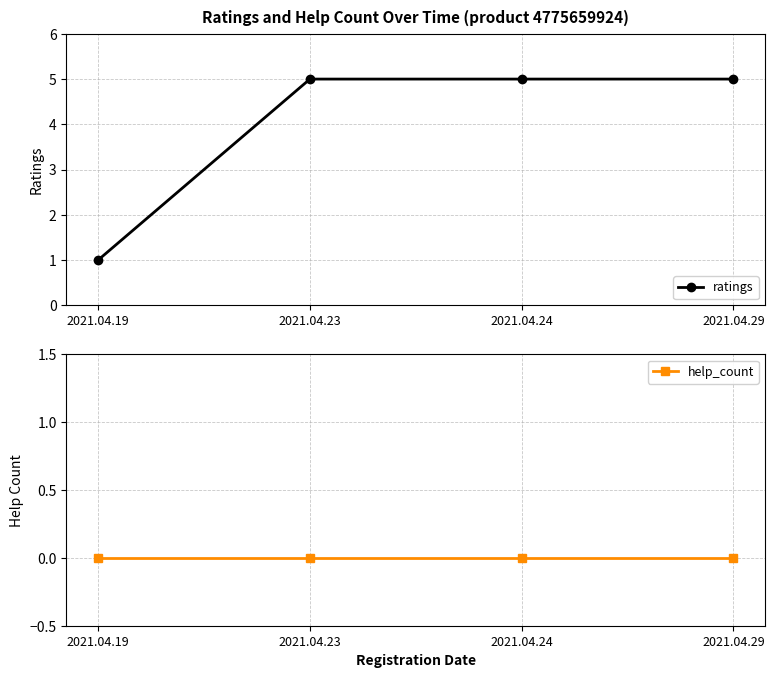

True or false: help_count has more than 2 interior local peaks.

False